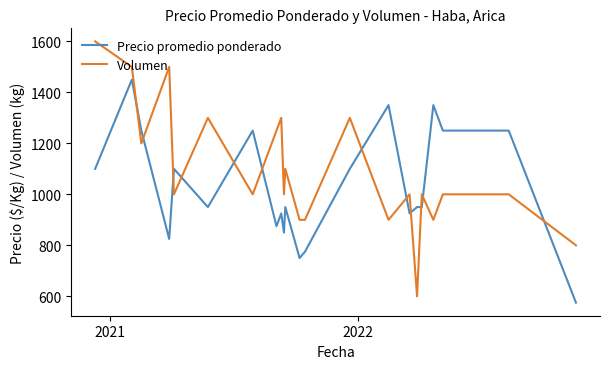

What is the highest value of the Precio promedio ponderado series?

1450